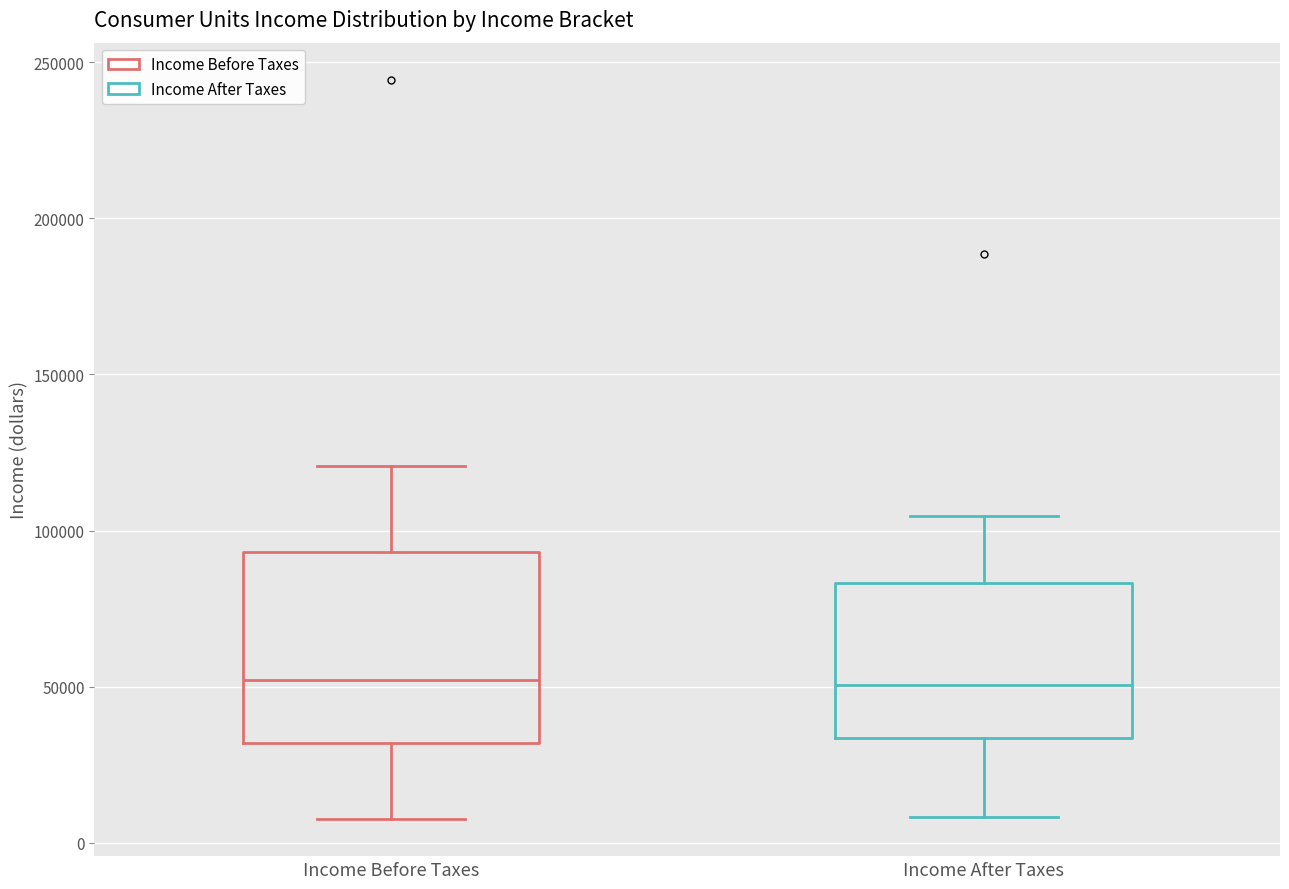

Reading left to right, read every box against the y-axis: the position of its median line, the range the box covers, and the ends of its whiskers. The values are not printed on the chart, so give them approximately, as read against the axis.

Income Before Taxes: median 50000, box 30000 to 95000, whiskers 10000 to 120000
Income After Taxes: median 50000, box 35000 to 85000, whiskers 10000 to 105000